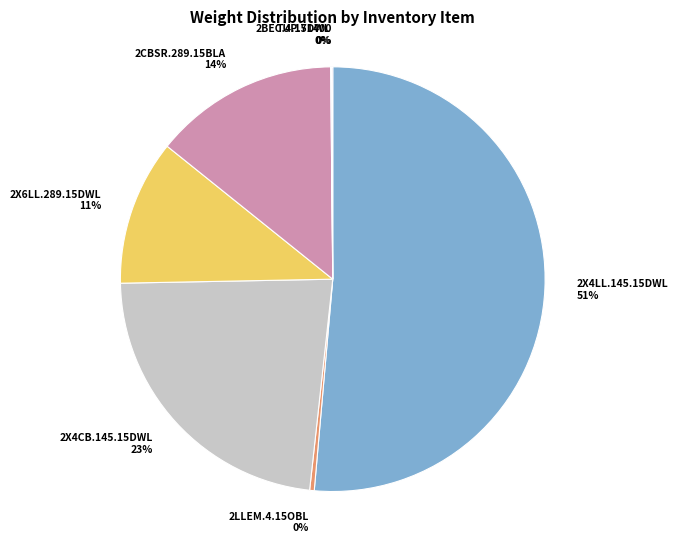

To the nearest percent, what is the average slice percentage?

14%